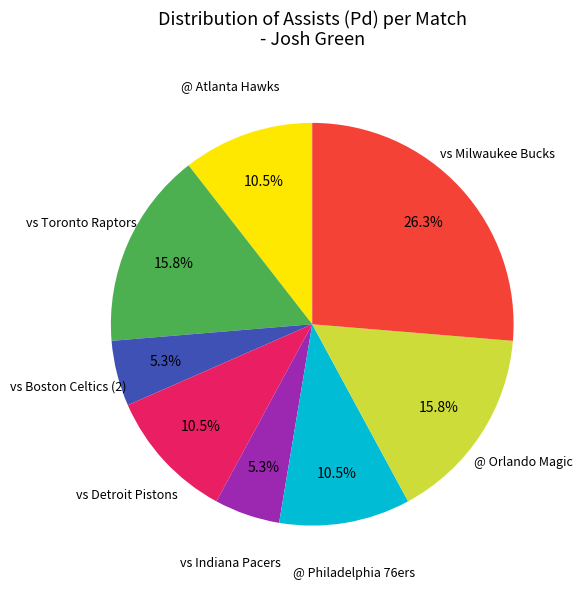

Does any single category account for the majority?

No